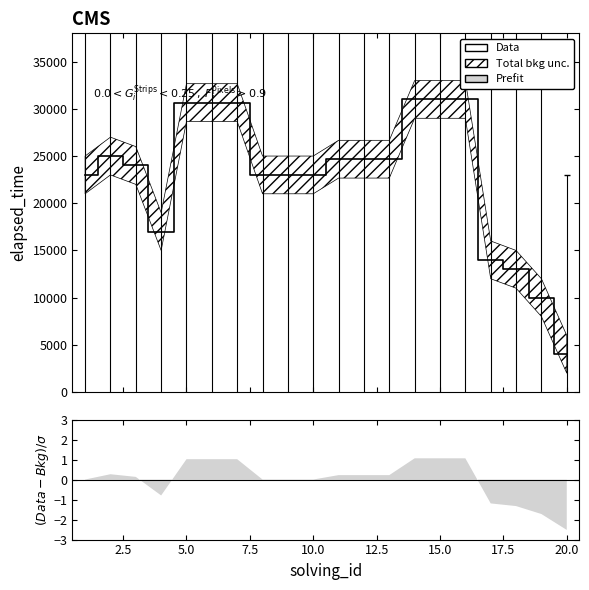

True or false: the data shows 14848 at 11.

False